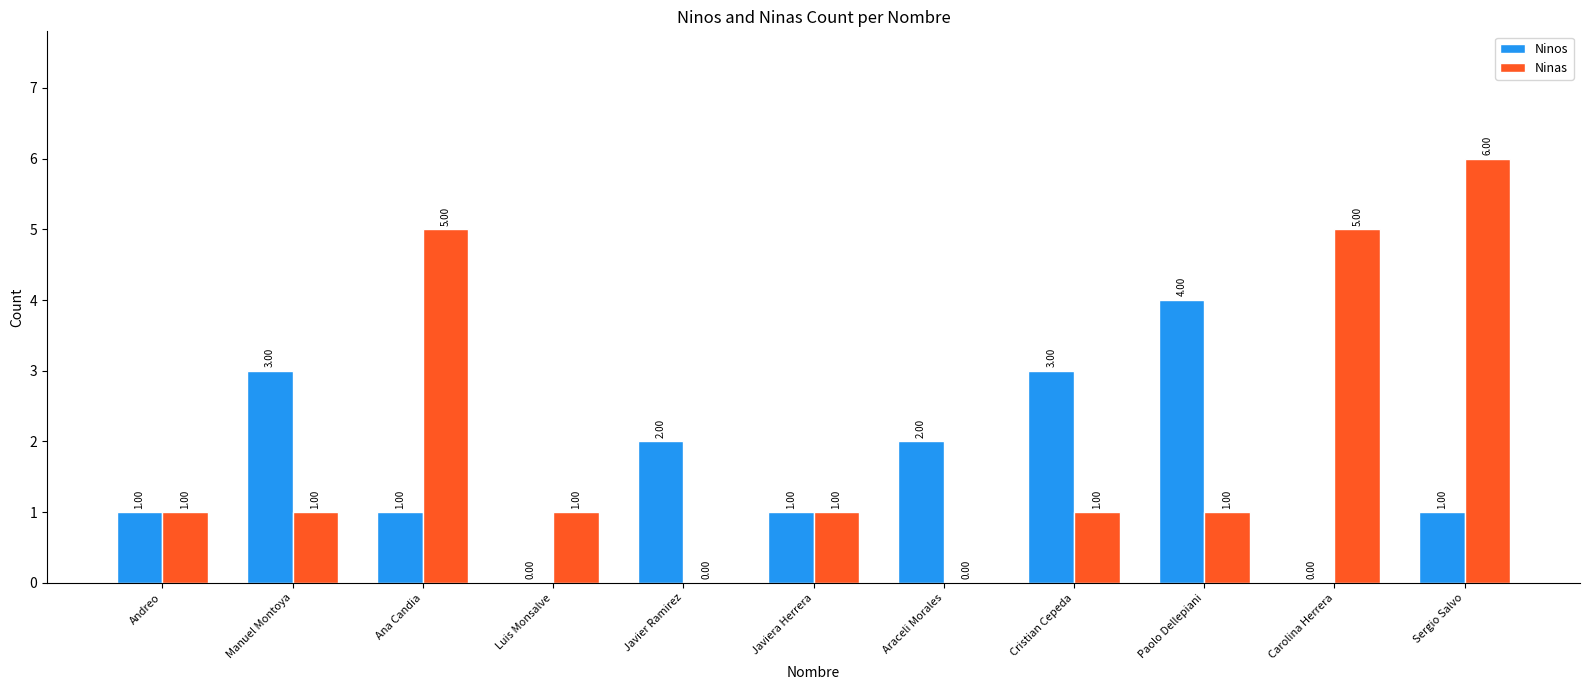

How many categories are shown in the chart?

11